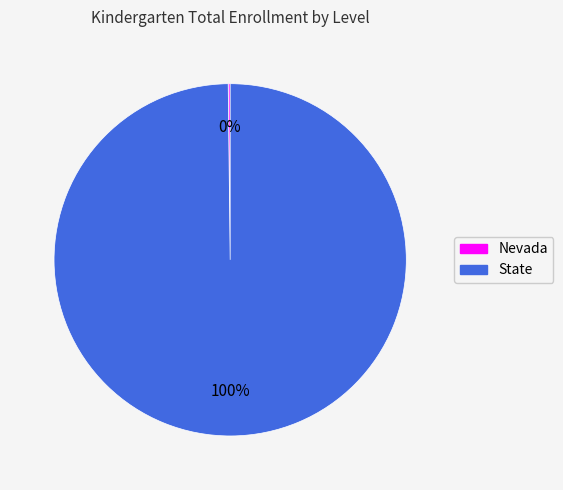

Is it true that State is 100% of the pie?

True